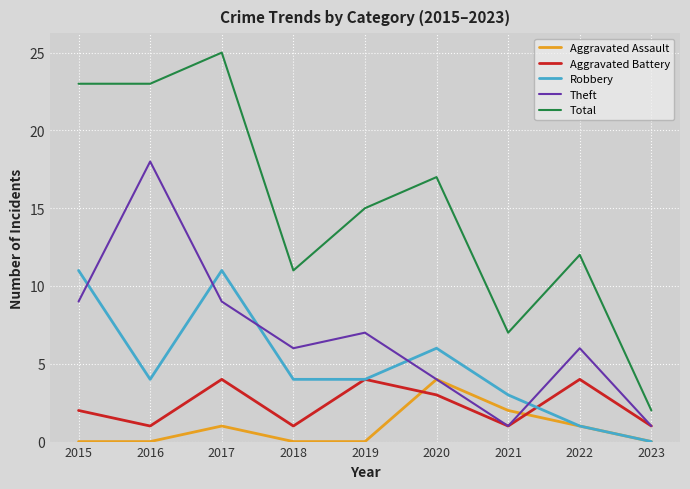

The value of Robbery at 2015 is 11. True or false?

True